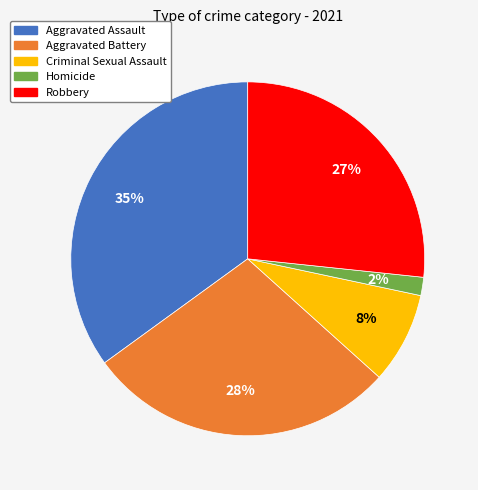

Rank the categories by value from lowest to highest.

Homicide, Criminal Sexual Assault, Robbery, Aggravated Battery, Aggravated Assault